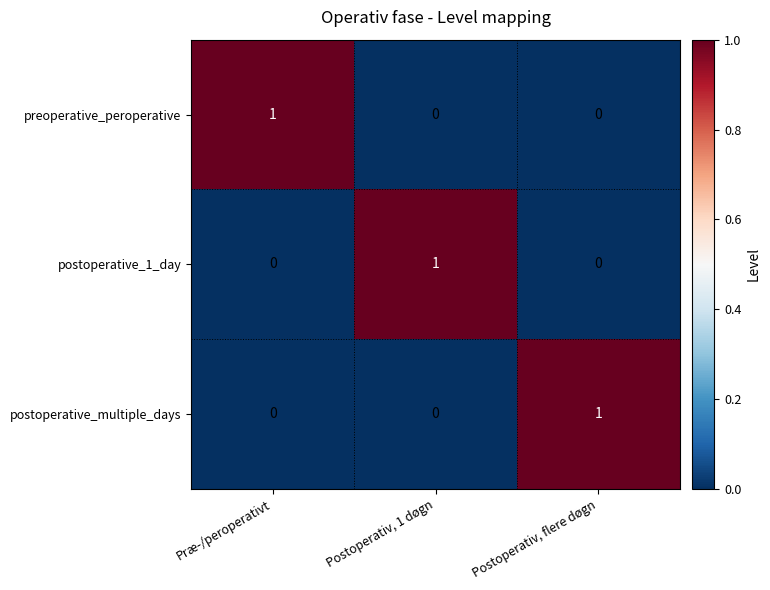

True or false: postoperative_1_day has a value of 0 at Postoperativ, flere døgn.

True